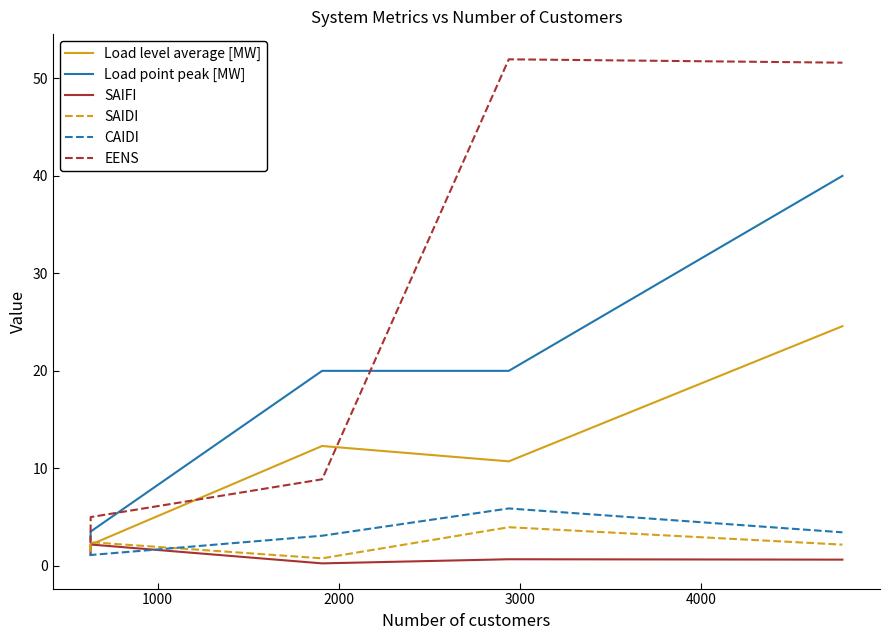

What is the maximum value shown in the chart?

52.0